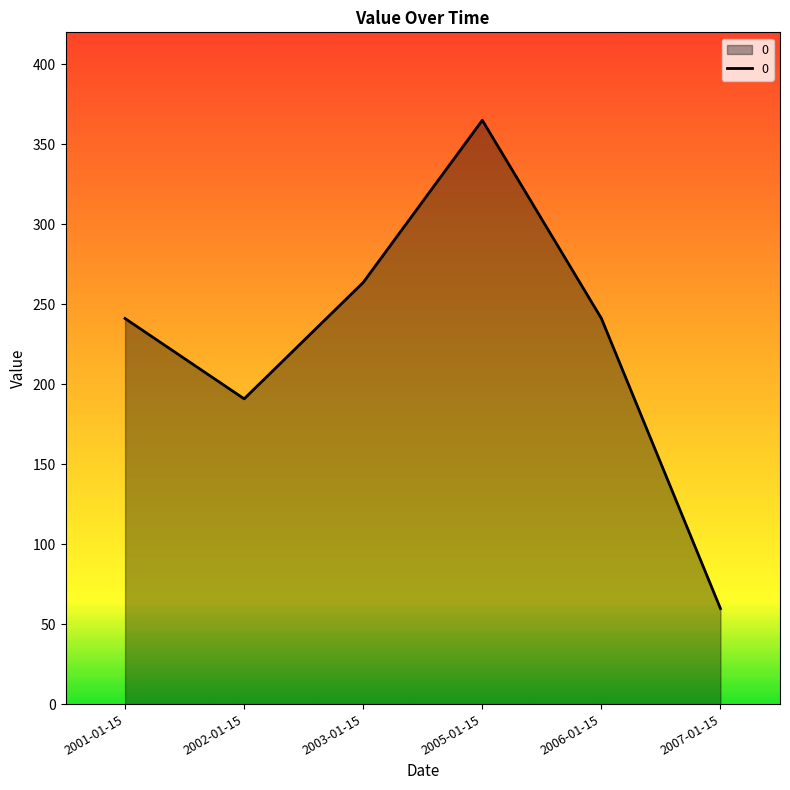

What is the smallest value displayed?

59.7